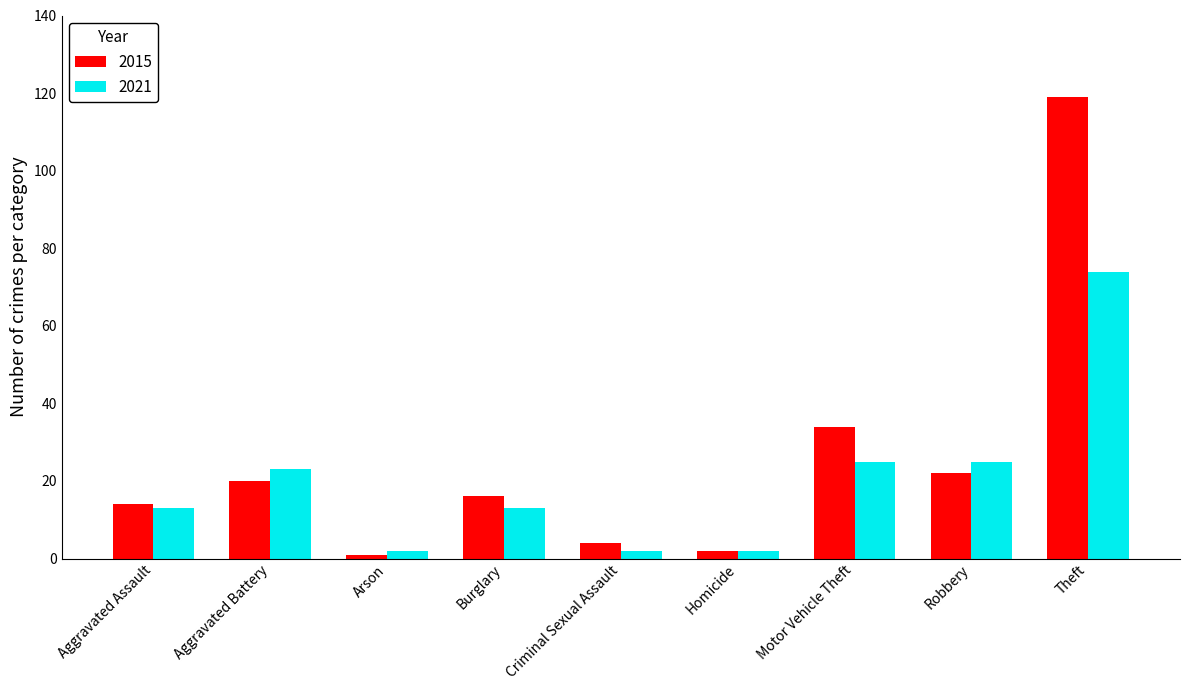

Rank the series by their maximum value, from lowest to highest.

2021, 2015